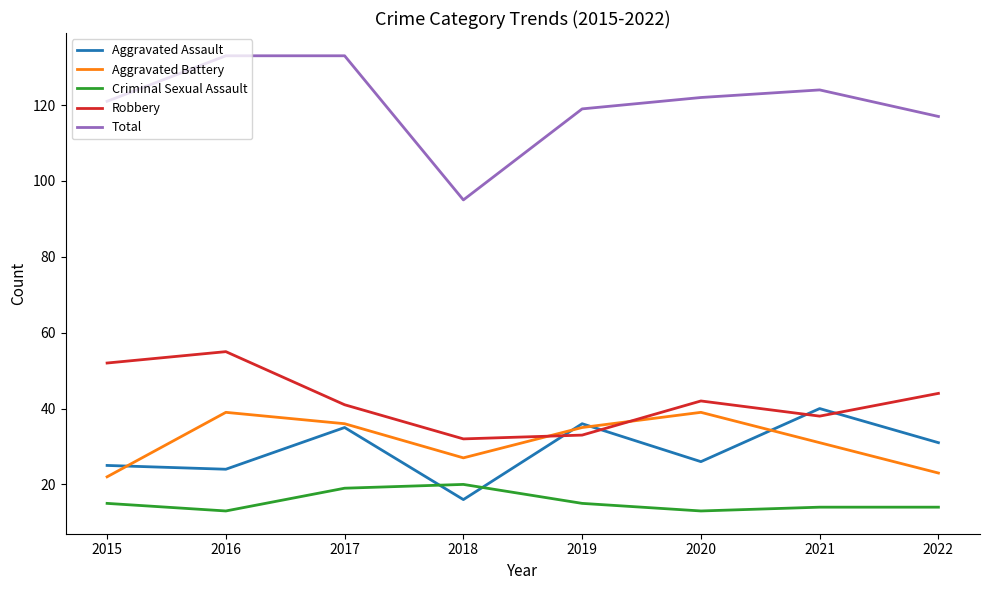

Which series has the largest total across all categories?

Total